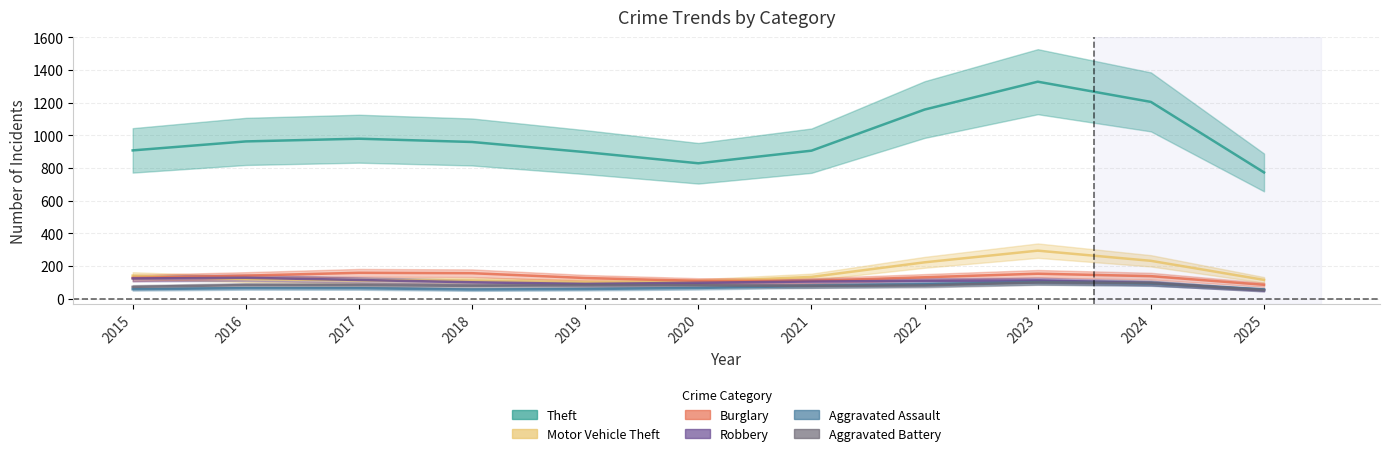

True or false: Aggravated Battery has more than 0 interior local peaks.

True